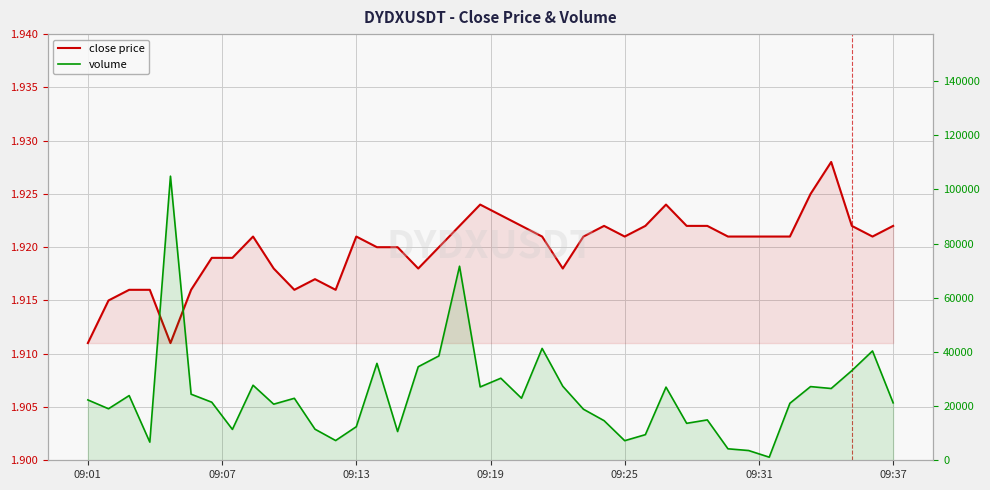

True or false: close has a value of 1.9 at 09:25.

True